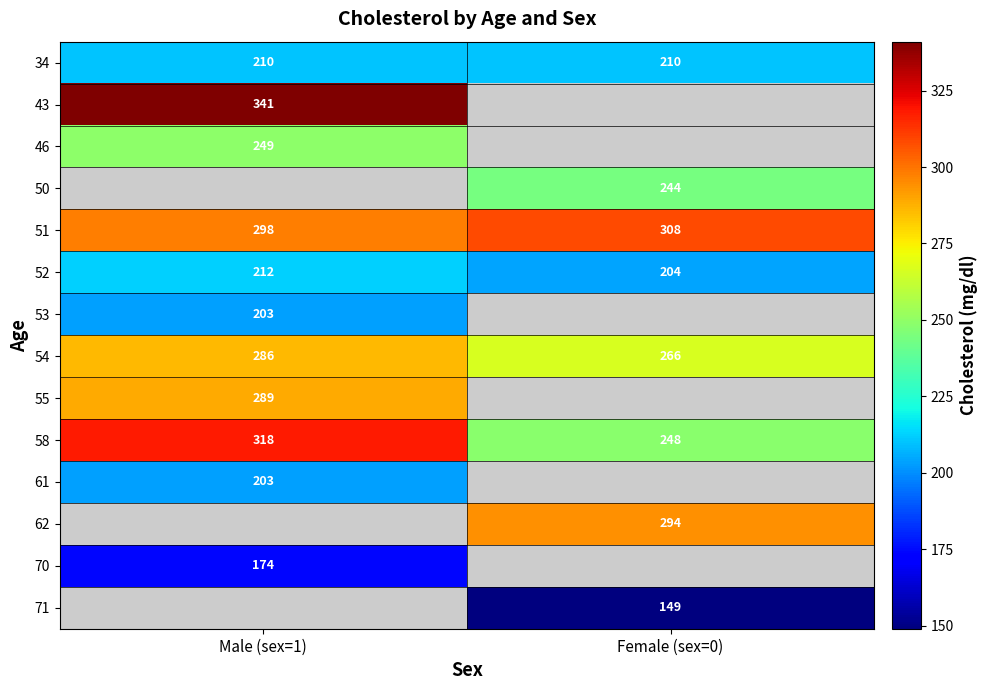

What is the lowest value of the 54 series?

266